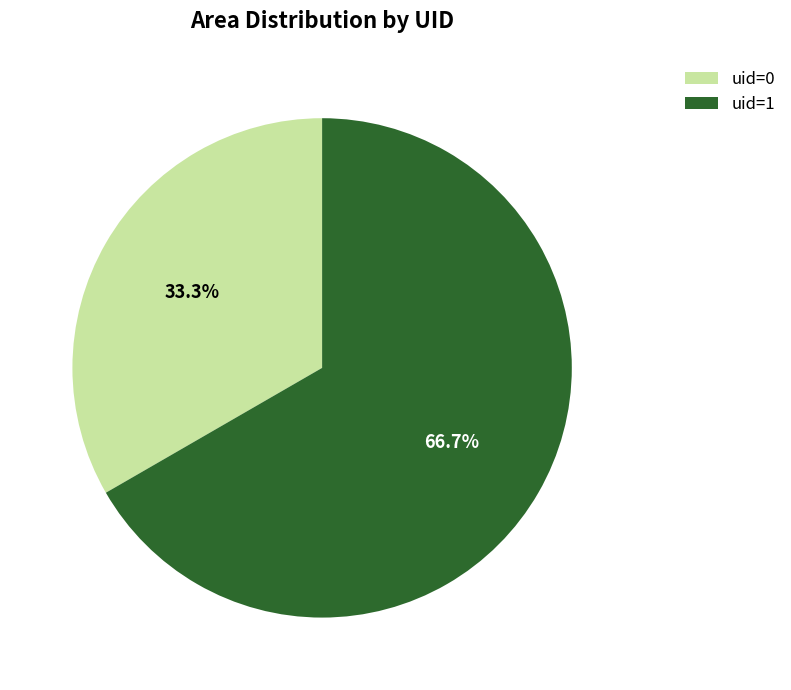

How many slices are in this pie chart?

2